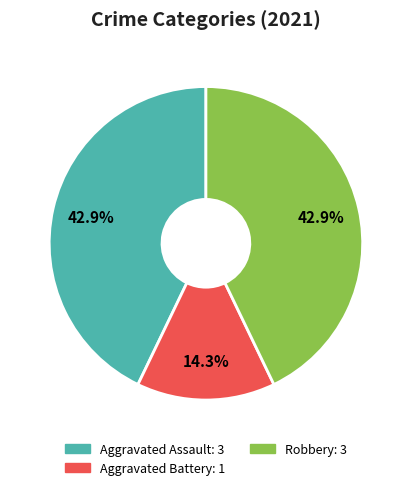

Is there any slice that represents more than half of the pie?

No